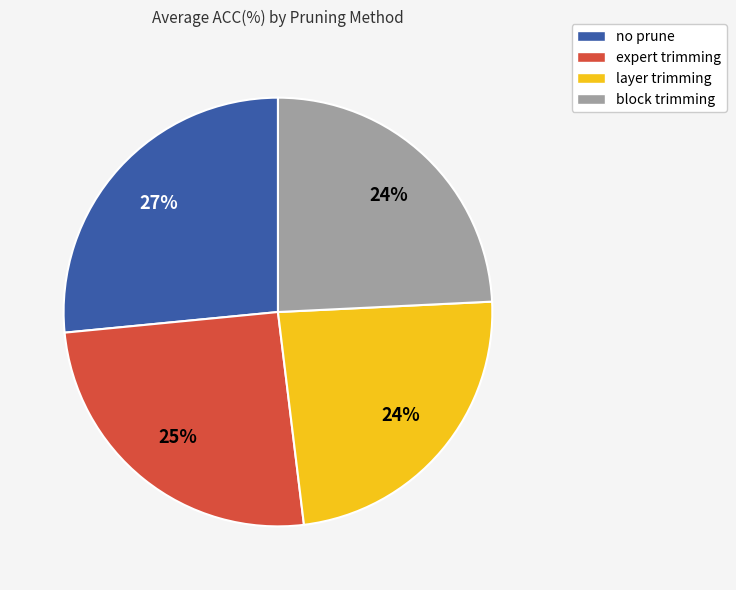

To the nearest percent, what is the difference between the layer trimming and no prune slice percentages?

3%